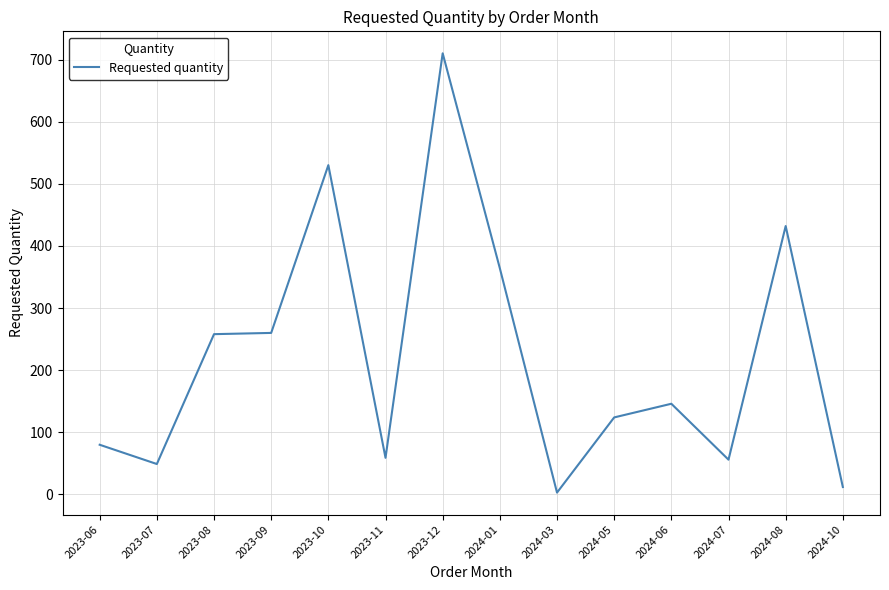

How many series are shown in this chart?

1